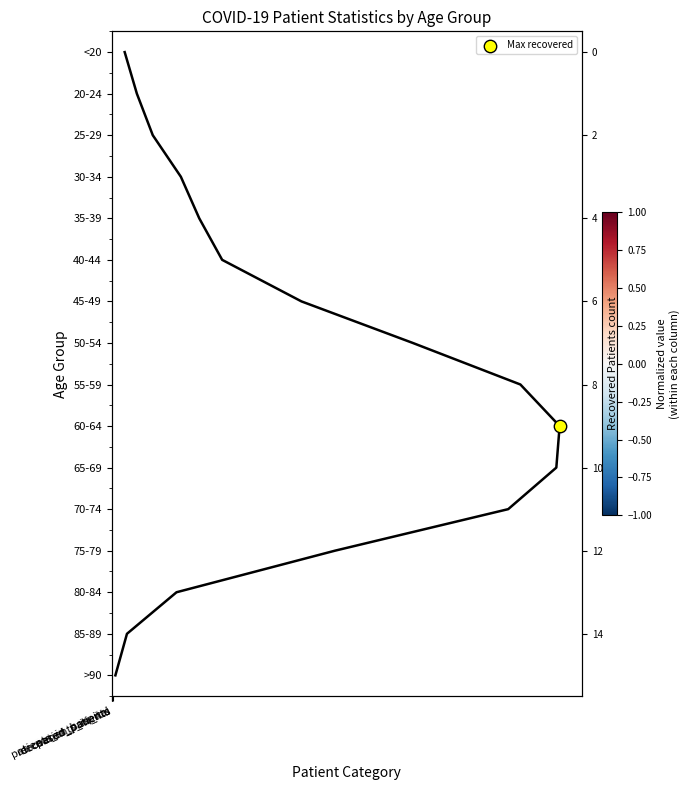

At which category does the chart reach its minimum across all series?

deceased_patients